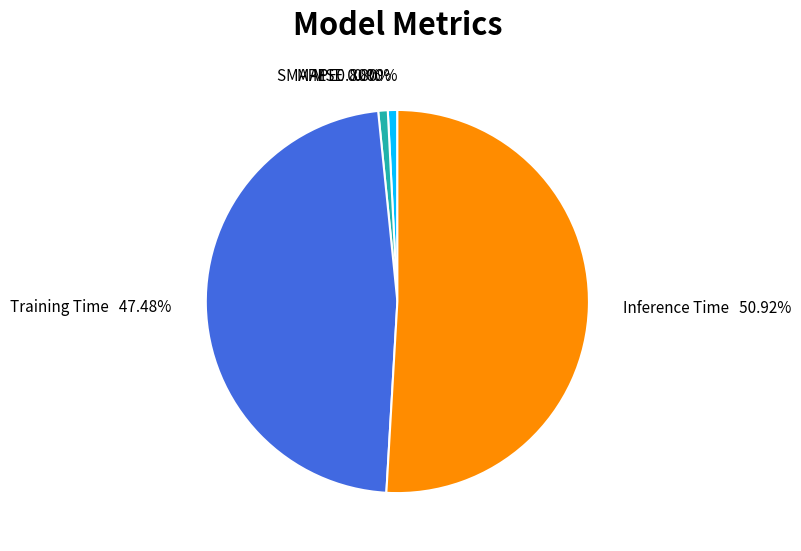

Rank the categories by value from lowest to highest.

MSE, MAPE, SMAPE, Training Time, Inference Time